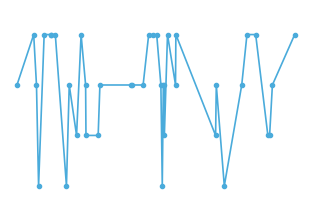

Does the chart have visible grid lines?

No